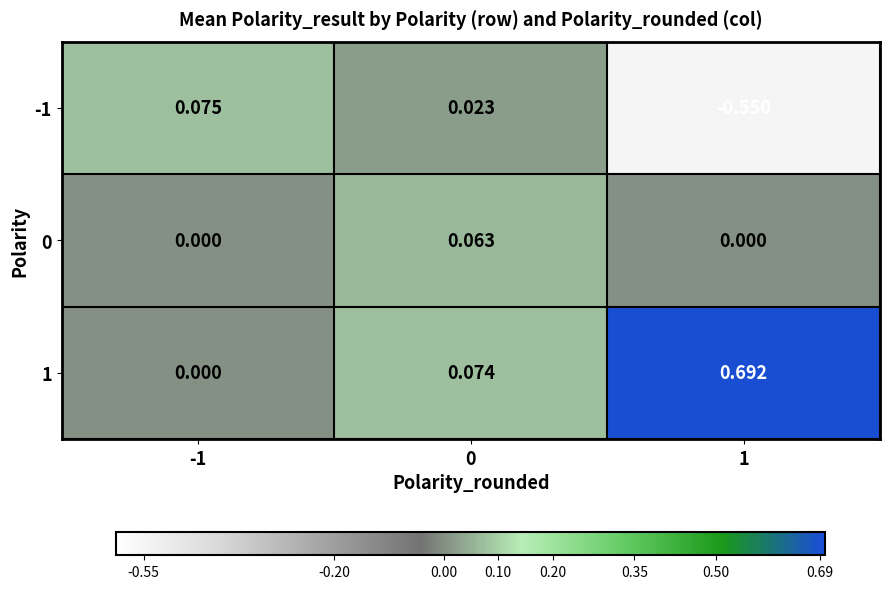

How many series are shown in this chart?

3